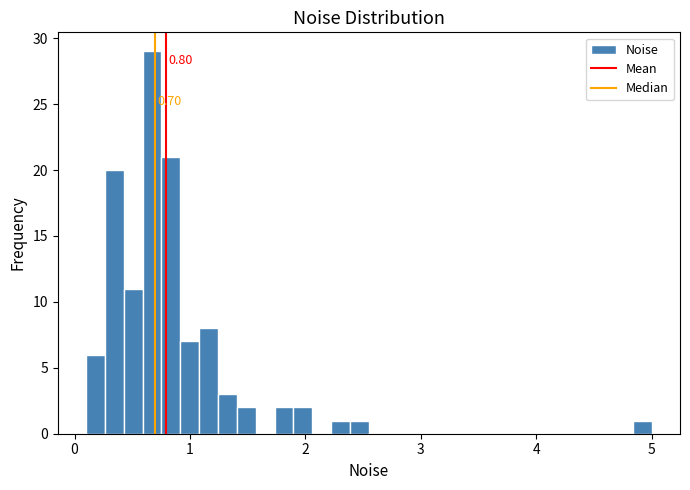

Around what value on the x-axis is the tallest bar? Give the approximate position of its centre, as read against the axis.

0.7